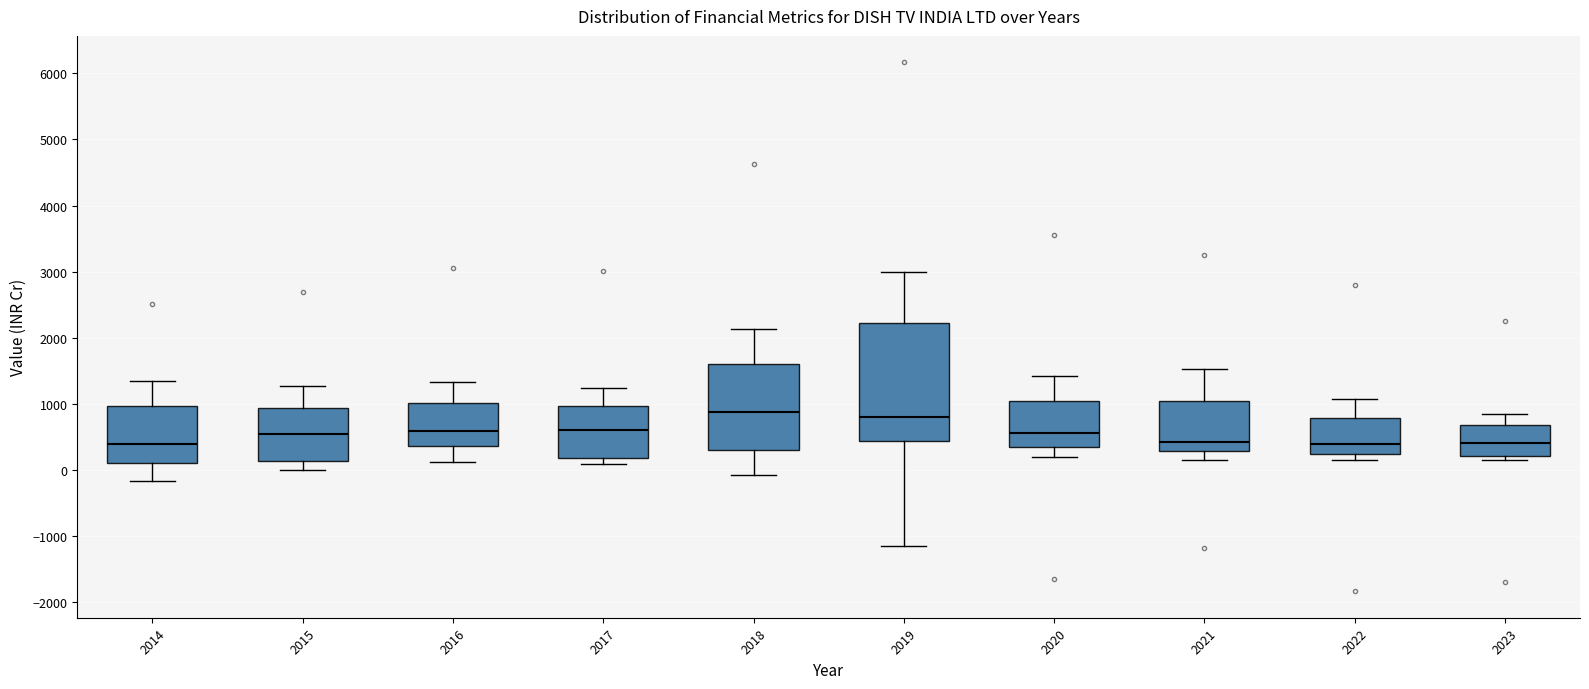

Which box is the tallest, from its lower edge to its upper edge?

2019